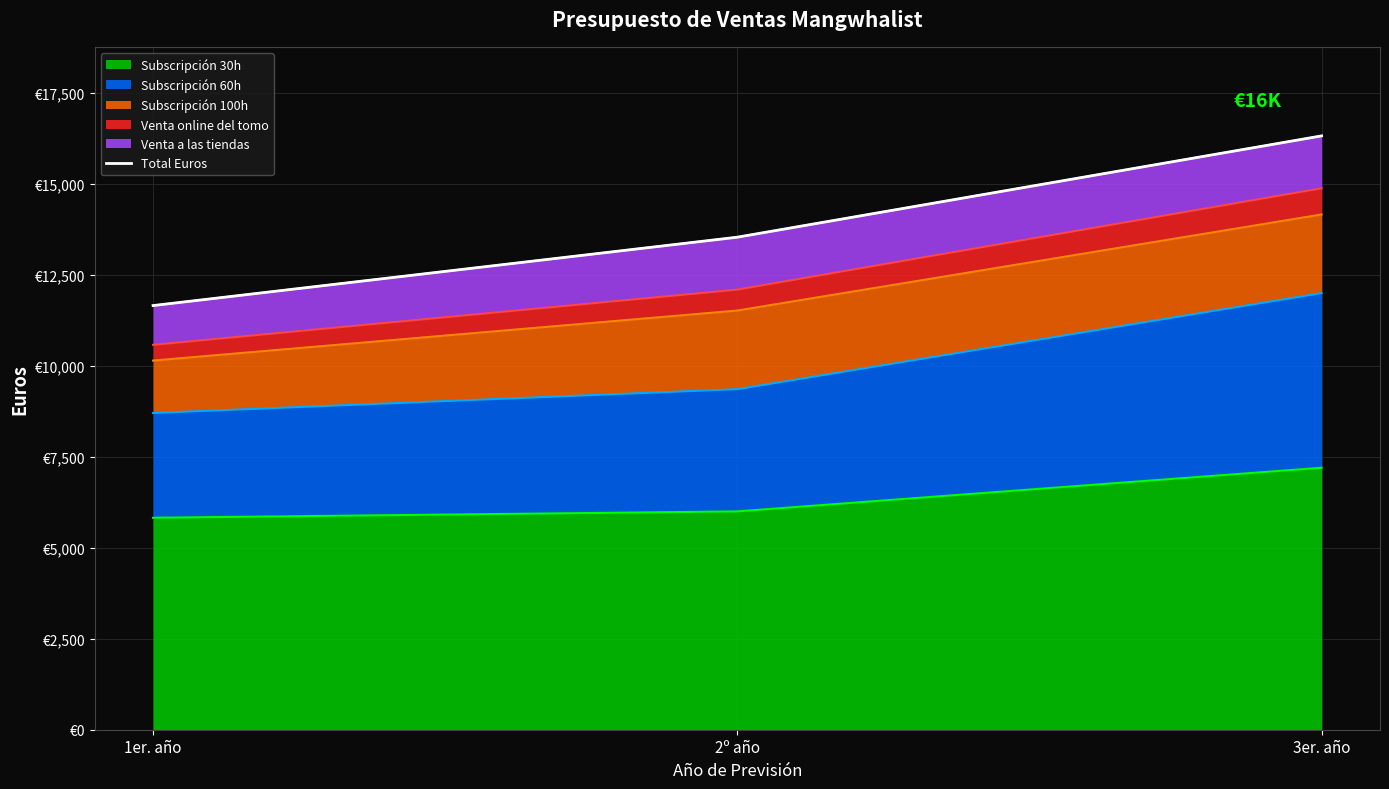

List the labels in order of value, largest first.

3er. año, 2º año, 1er. año